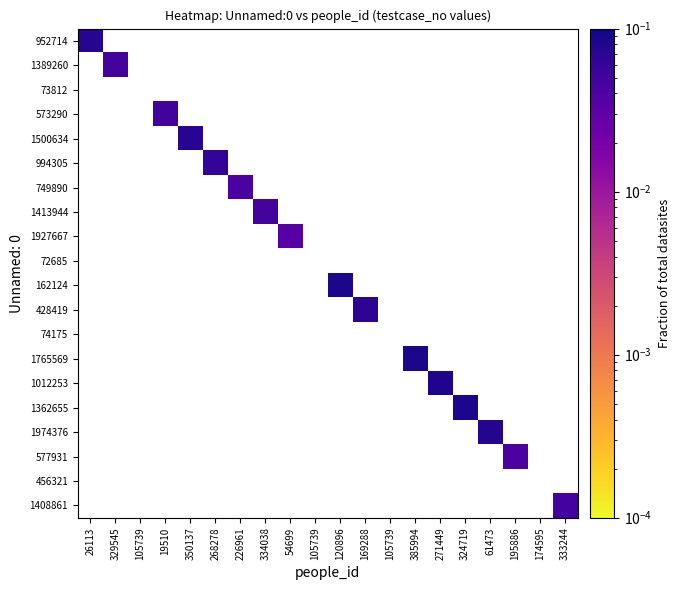

What value does the 952714 series have at 26113?

0.1